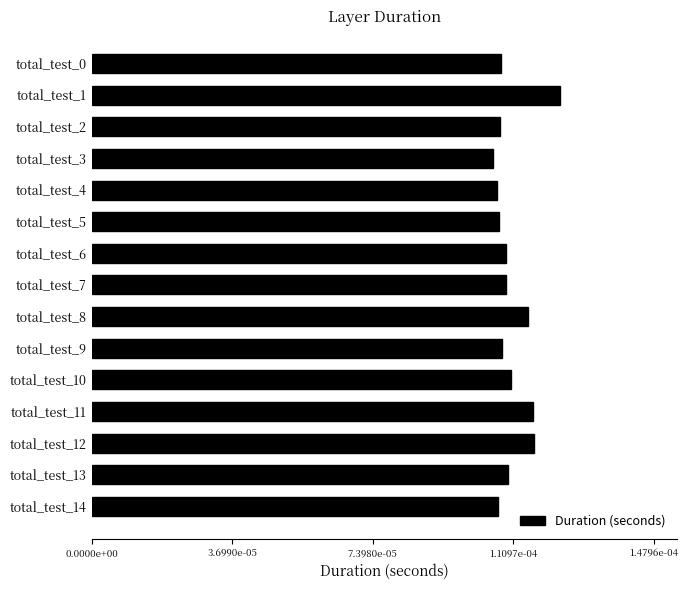

Which category has the highest value across all series?

total_test_1